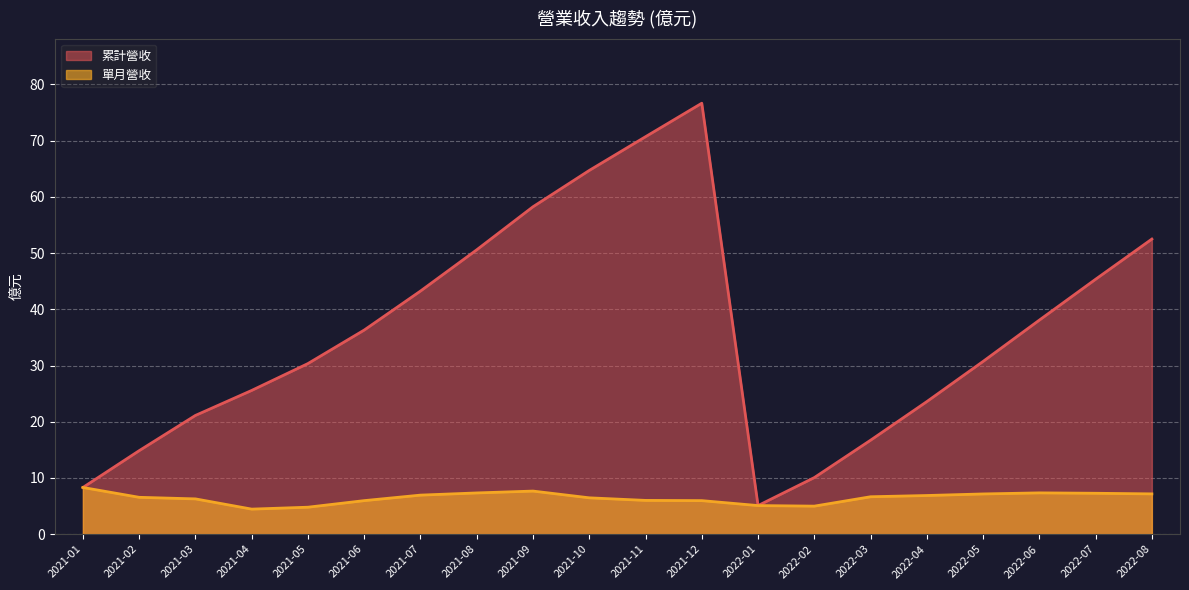

Where is 累計營收 nearest to the value 40?

2022-06